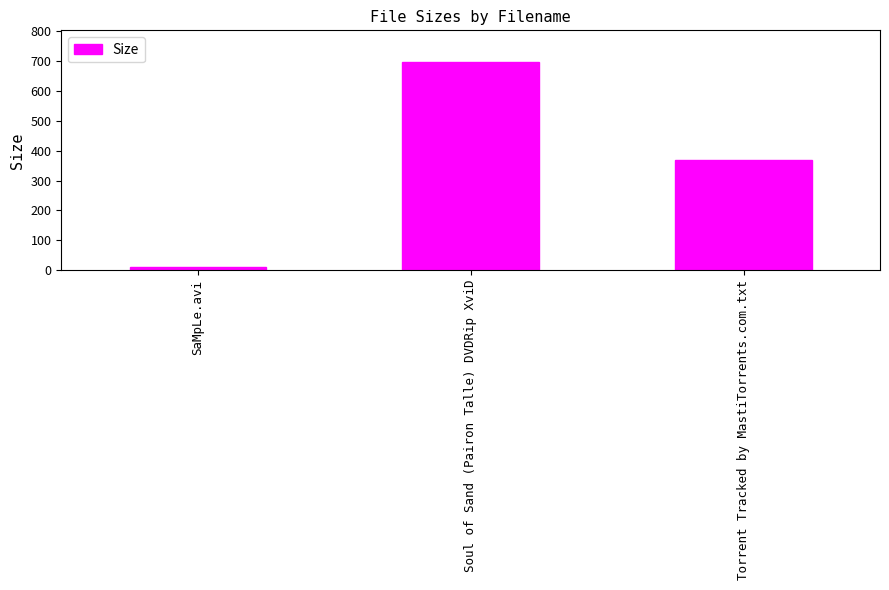

Are the bars grouped side by side (vs. stacked)?

No